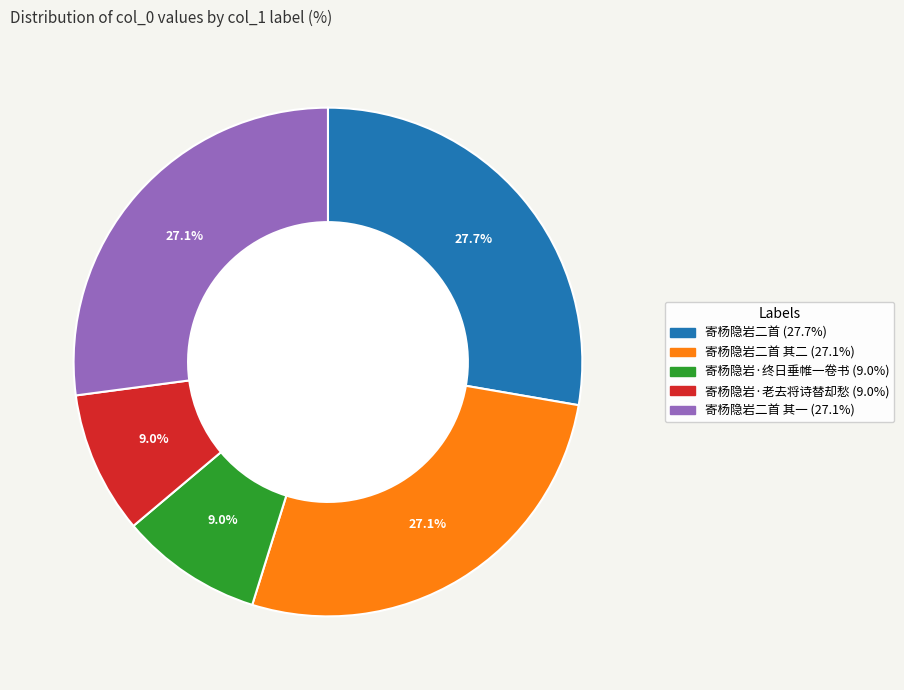

How many segments does this pie chart have?

5